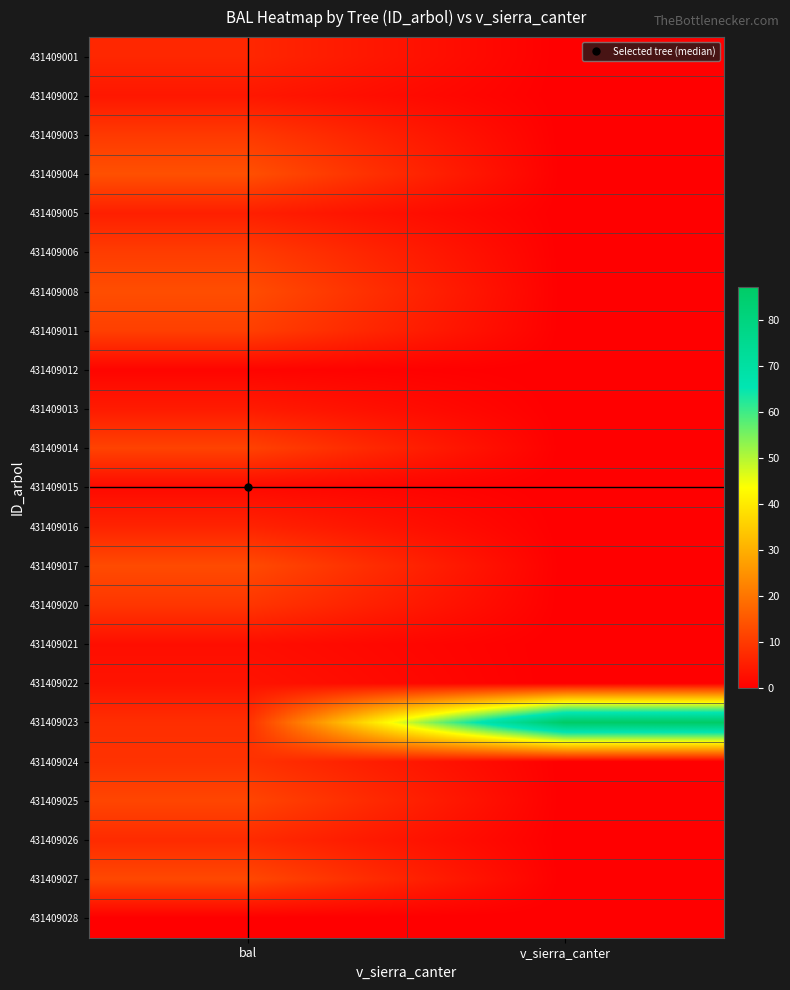

Which has a higher value, v_sierra_canter or bal?

bal